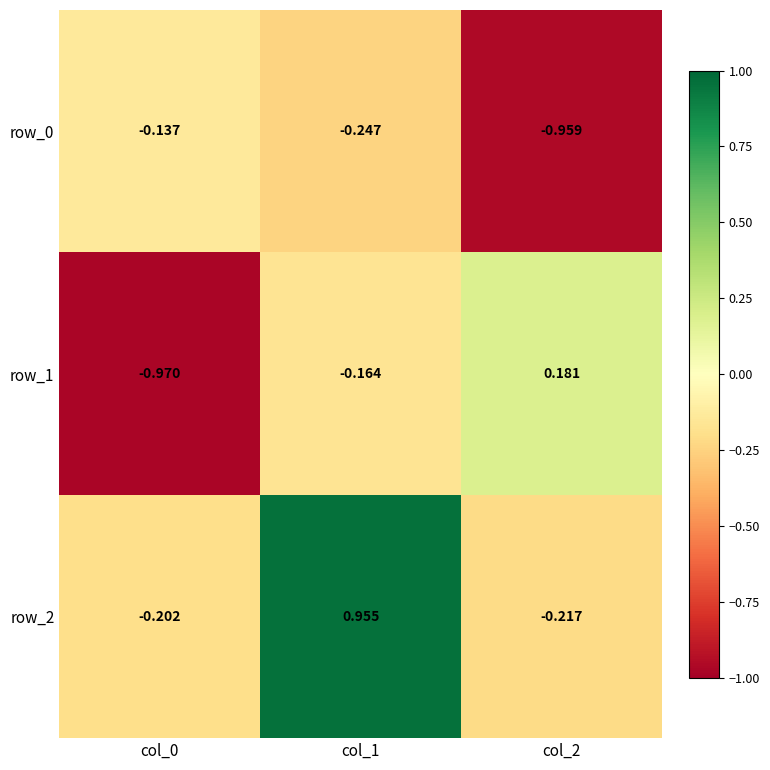

What is the sum of all row_0 values?

-1.3